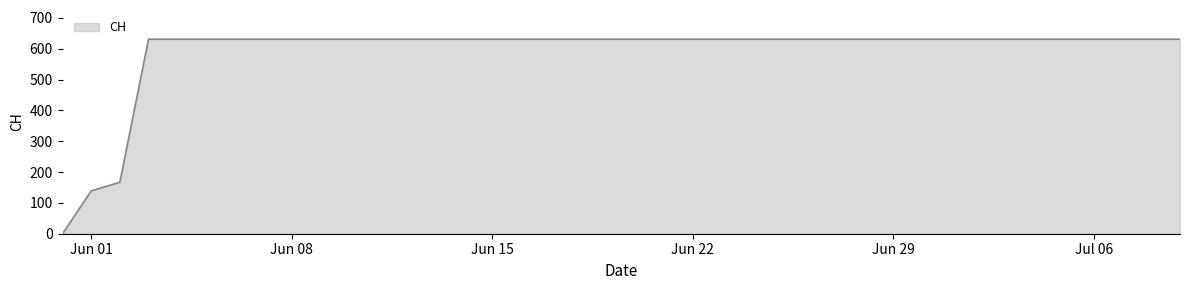

What is the greatest value displayed?

631